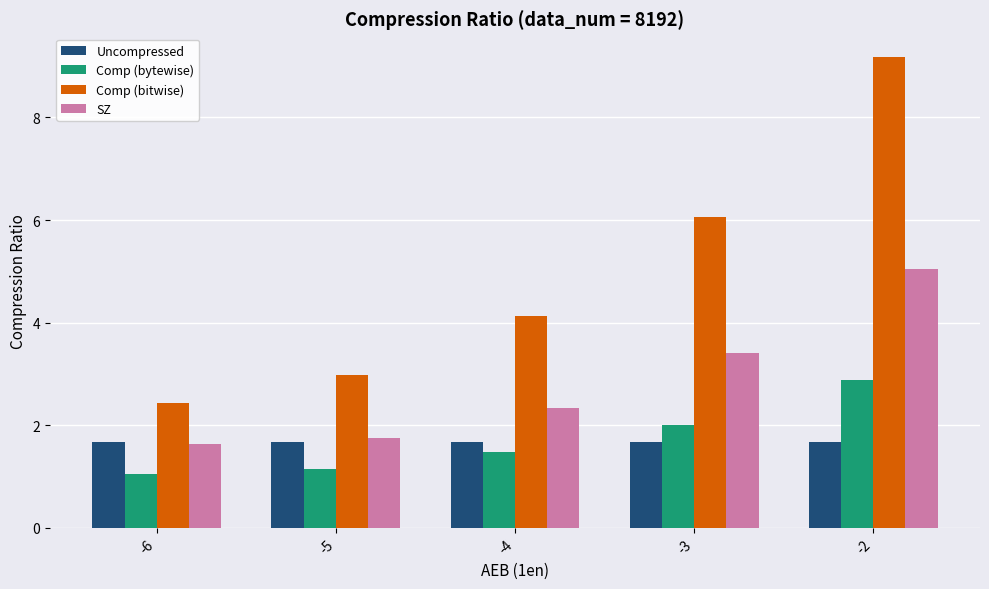

At which category does the chart reach its minimum across all series?

-6